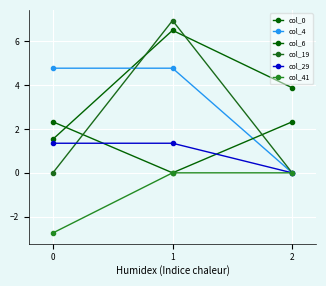

The value of col_41 at 0 is 1.2. True or false?

False